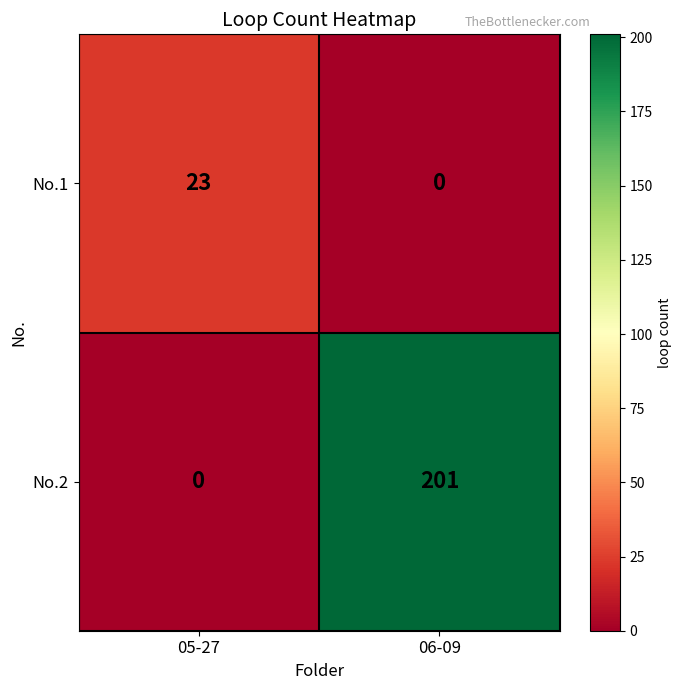

What is the total value across all series at 06-09?

201